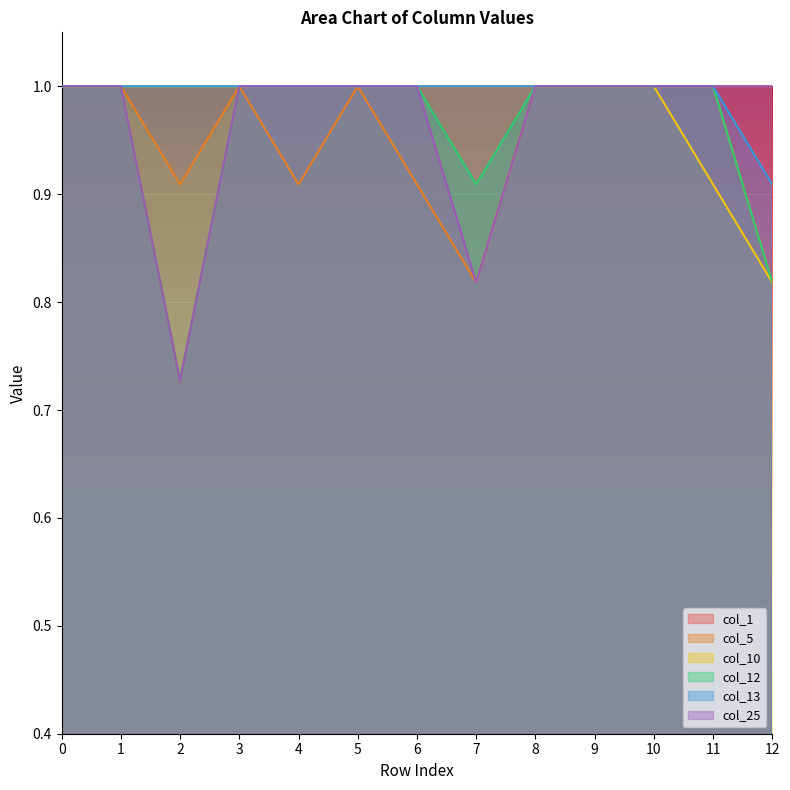

True or false: col_13 and col_12 cross at least once.

False